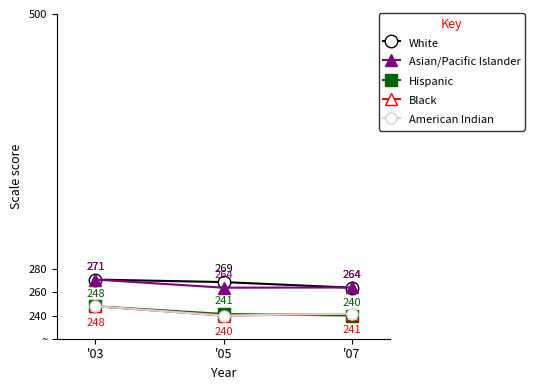

Does the chart display data point markers on the line(s)?

Yes